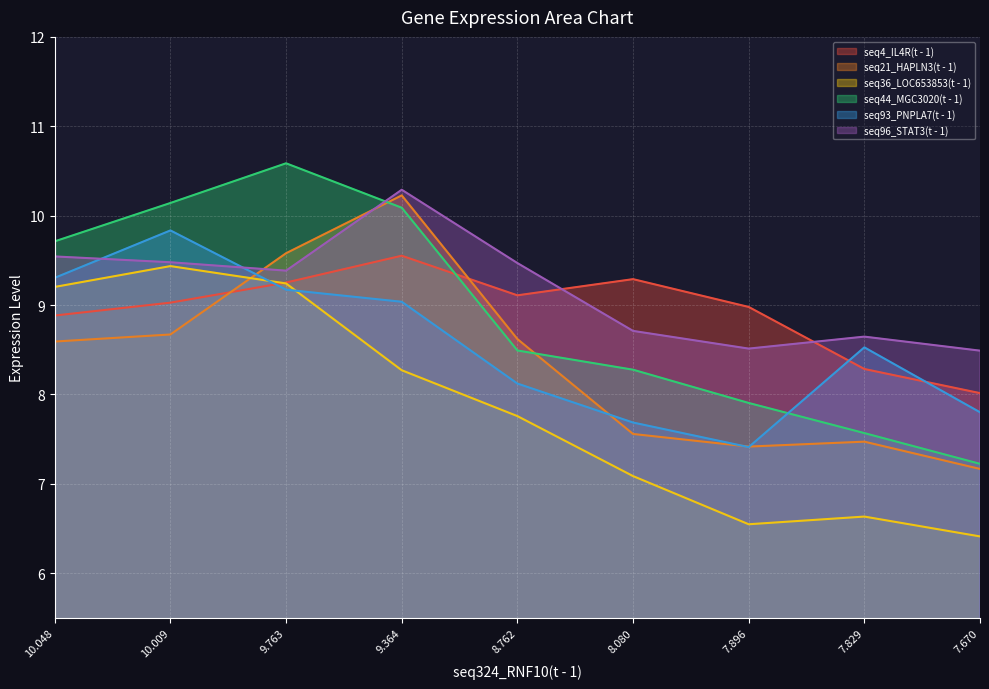

What is the maximum value shown in the chart?

10.6